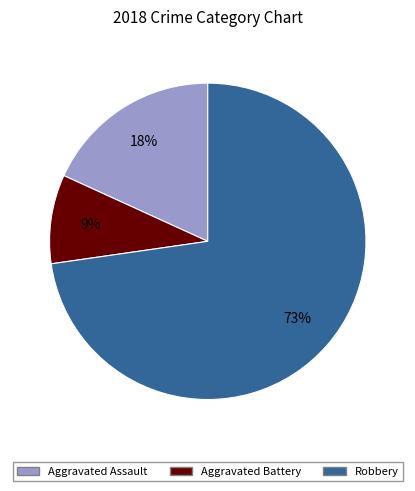

To the nearest percent, what is the difference between the largest and smallest slice percentages?

64%